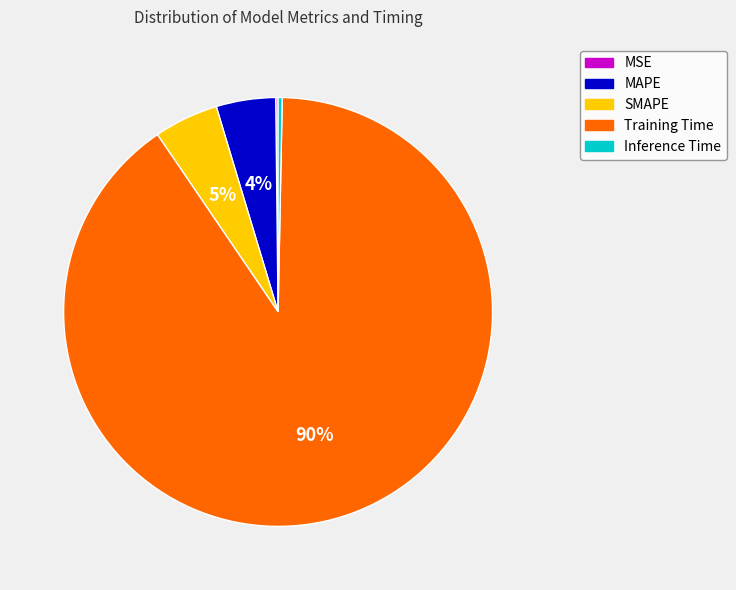

What is the majority slice?

Training Time